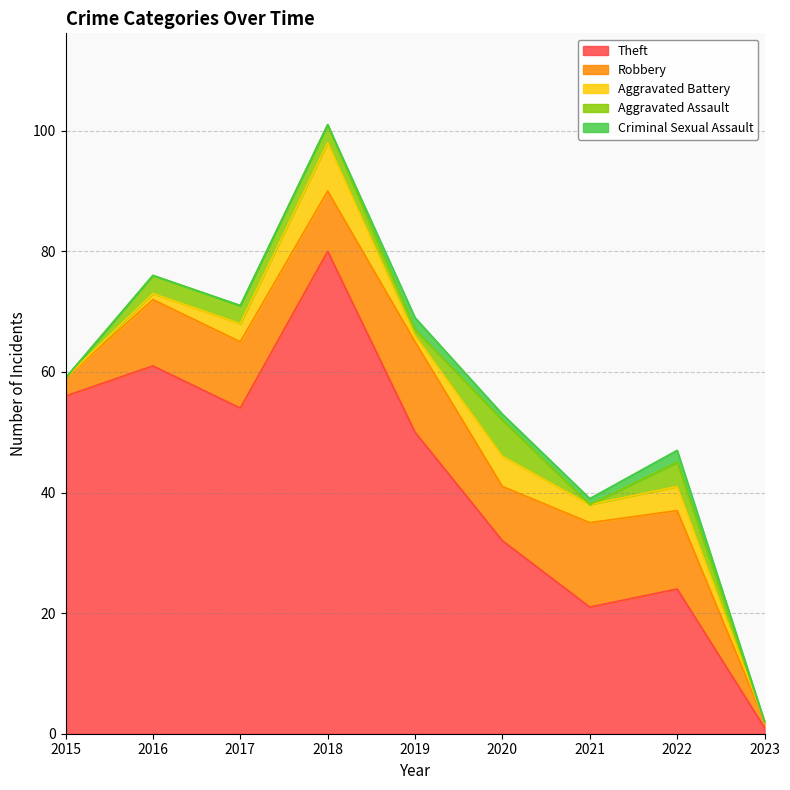

Is it true that Robbery equals 3 at 2015?

True